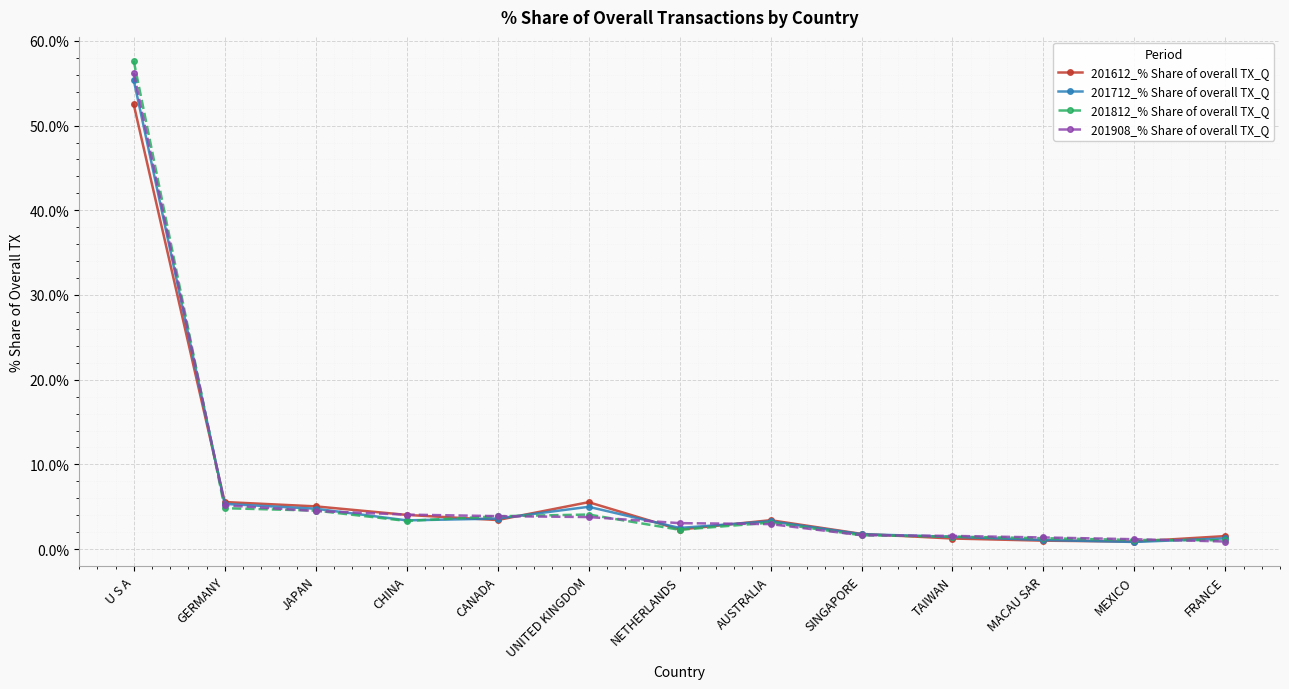

What value does the 201812_% Share of overall TX_Q series have at GERMANY?

4.8